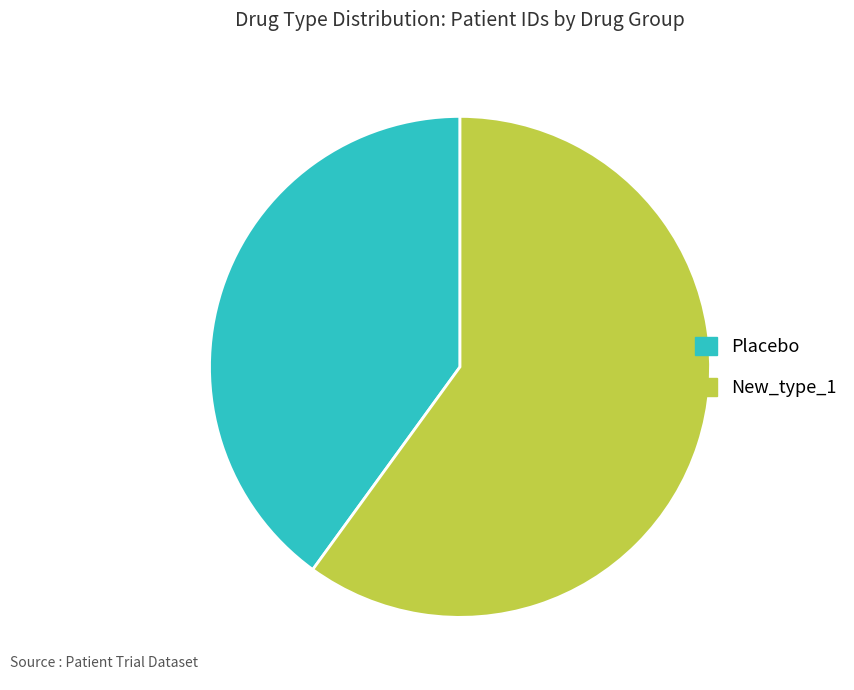

Approximately how many times larger is the value at Placebo compared to New_type_1?

0.7